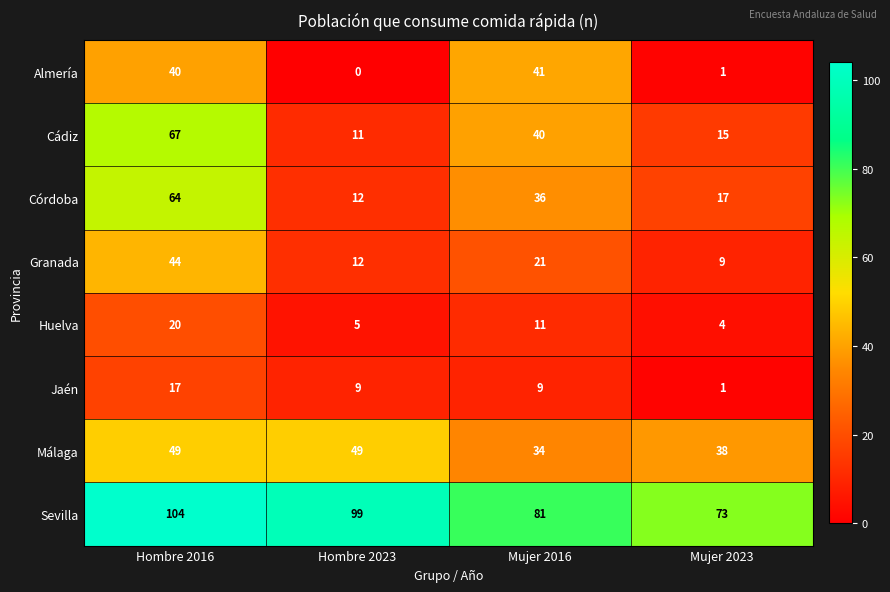

True or false: Cádiz has a value of 11 at Mujer 2016.

False